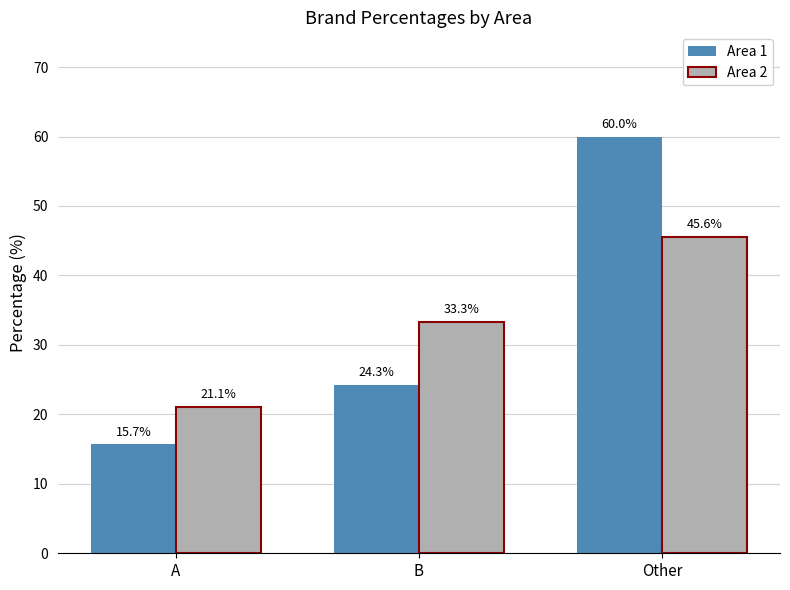

What is the spread (max minus min) of values at B?

9.0